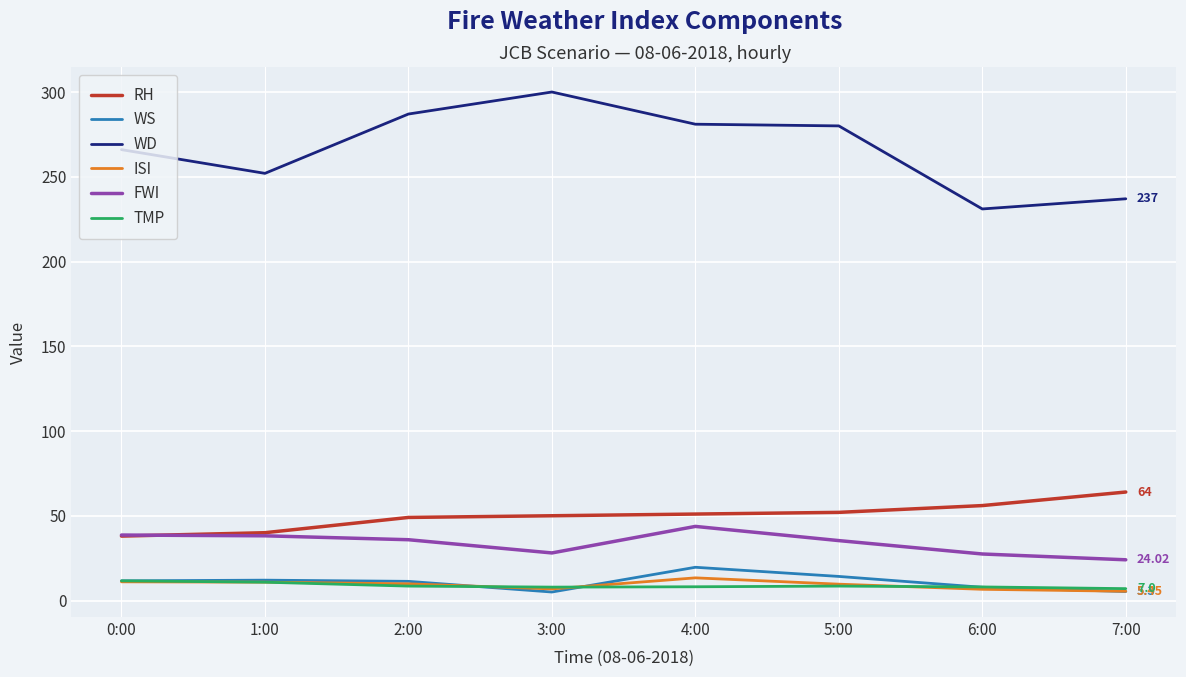

What is the minimum value shown in the chart?

5.0